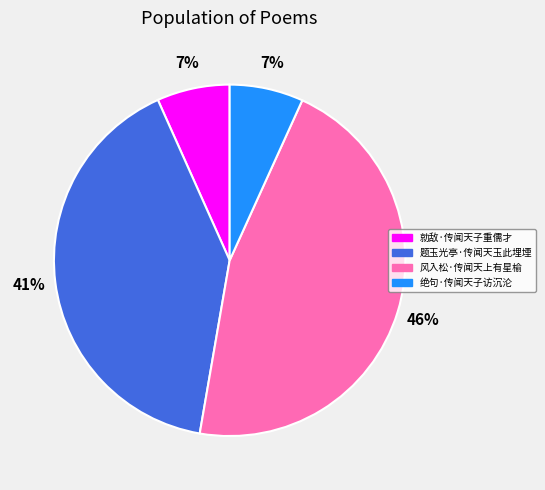

Which slice is the largest?

风入松·传闻天上有星榆